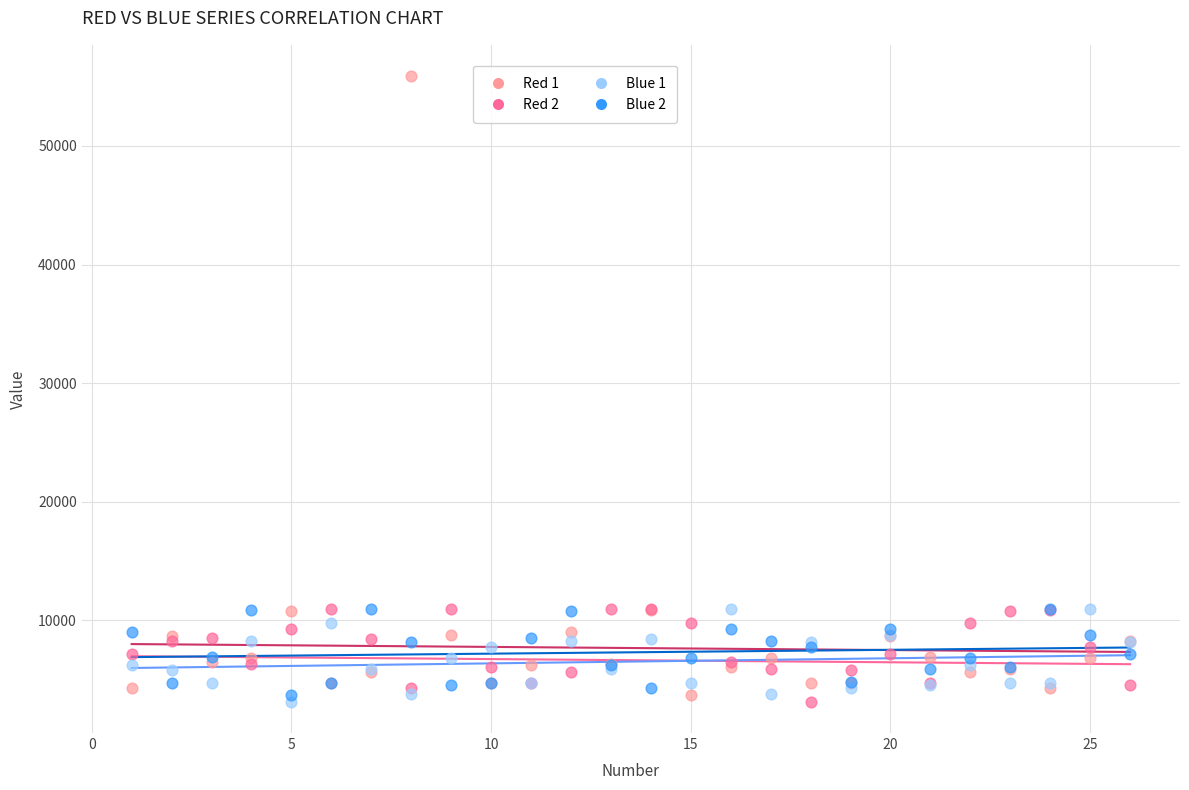

Which series has the largest Y range (max minus min)?

Red 1